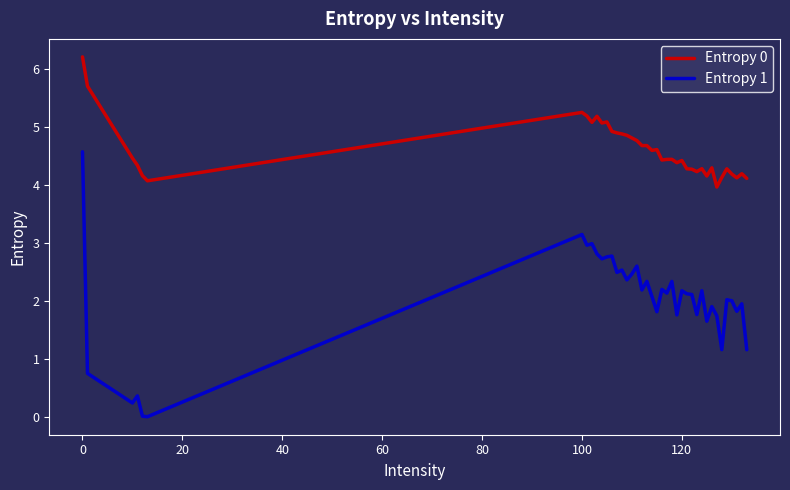

What is the difference between the maximum and minimum values in the Entropy 1 series?

4.6